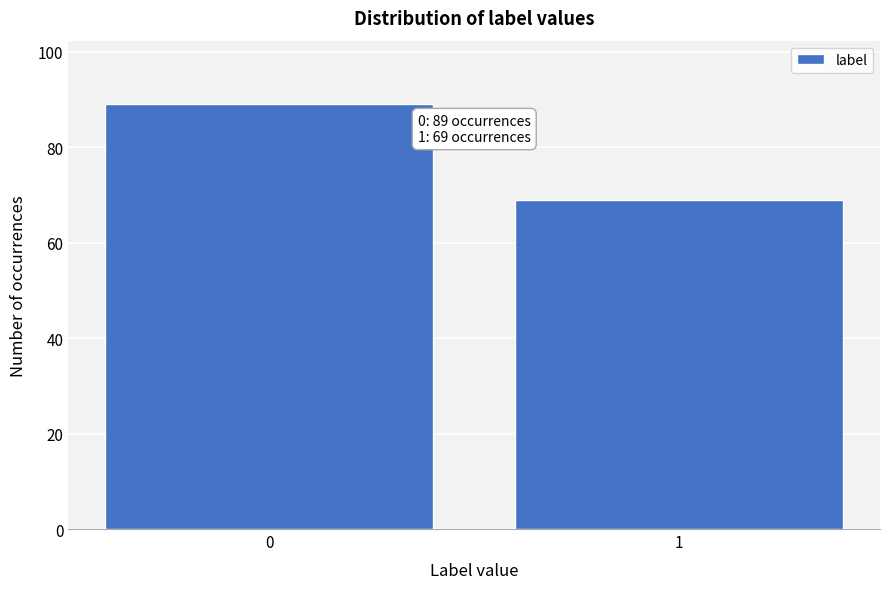

Reading right to left, extract all data points from this chart.

69	89